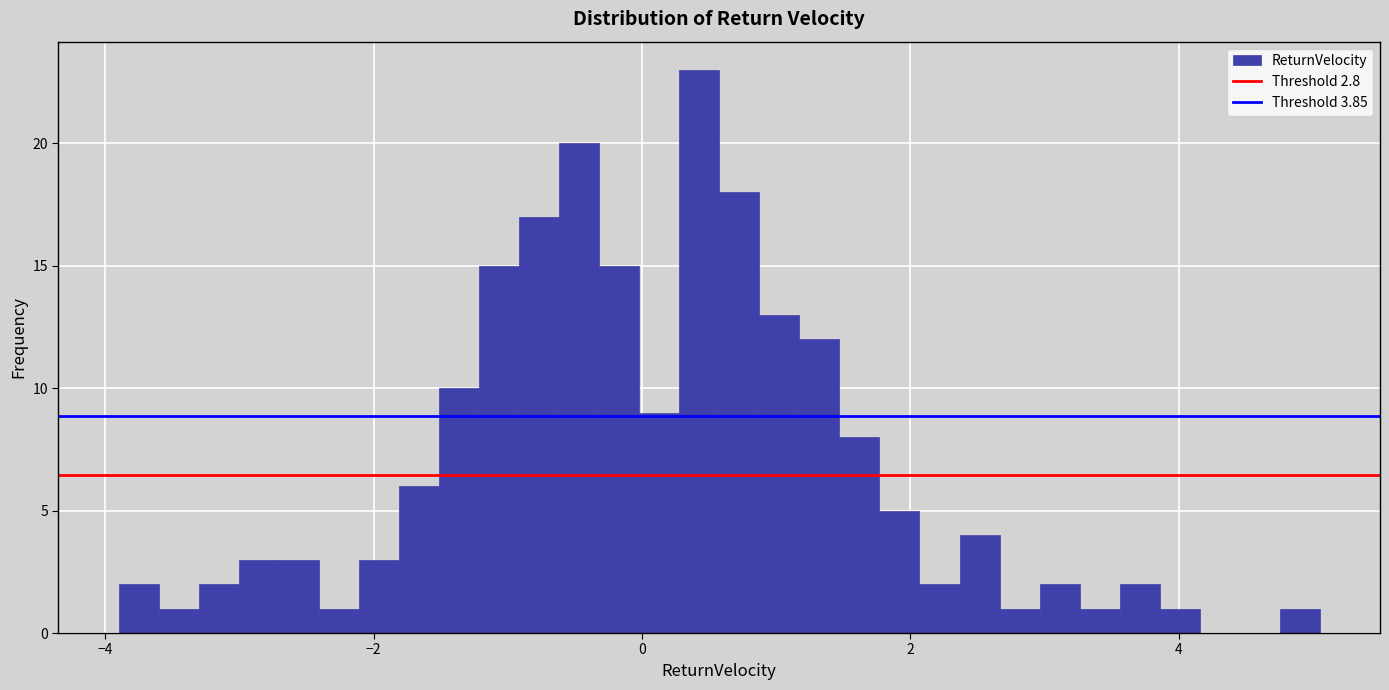

Around what value on the x-axis is the tallest bar? Give the approximate position of its centre, as read against the axis.

0.4